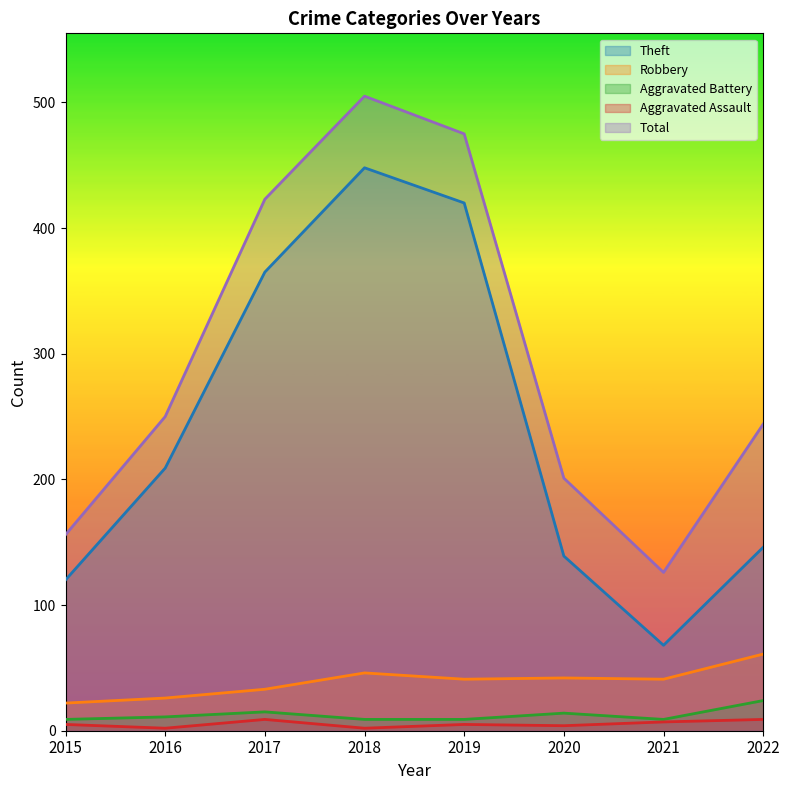

Does the chart have visible grid lines?

No